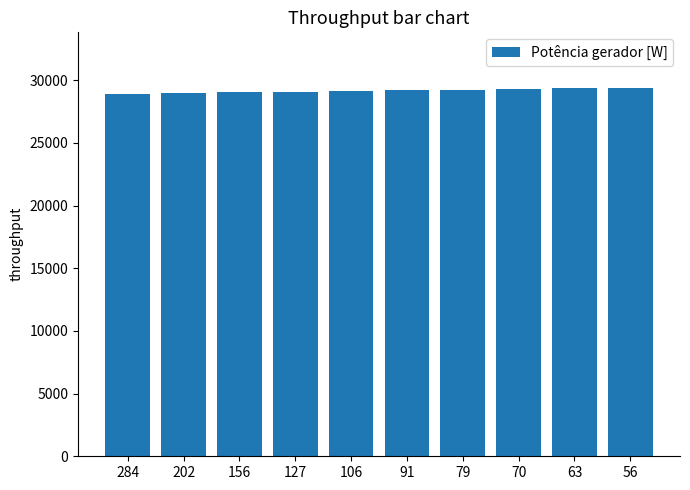

How many categories are shown in the chart?

10